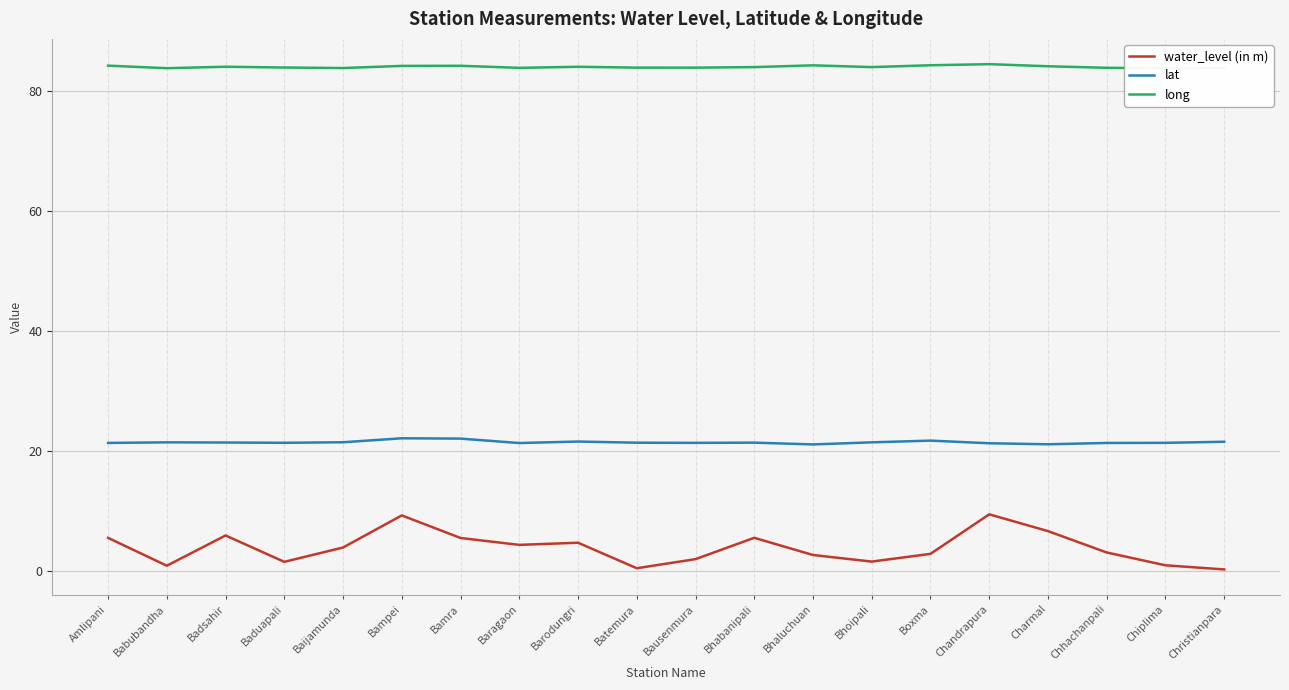

Is it true that long equals 144.5 at Baijamunda?

False